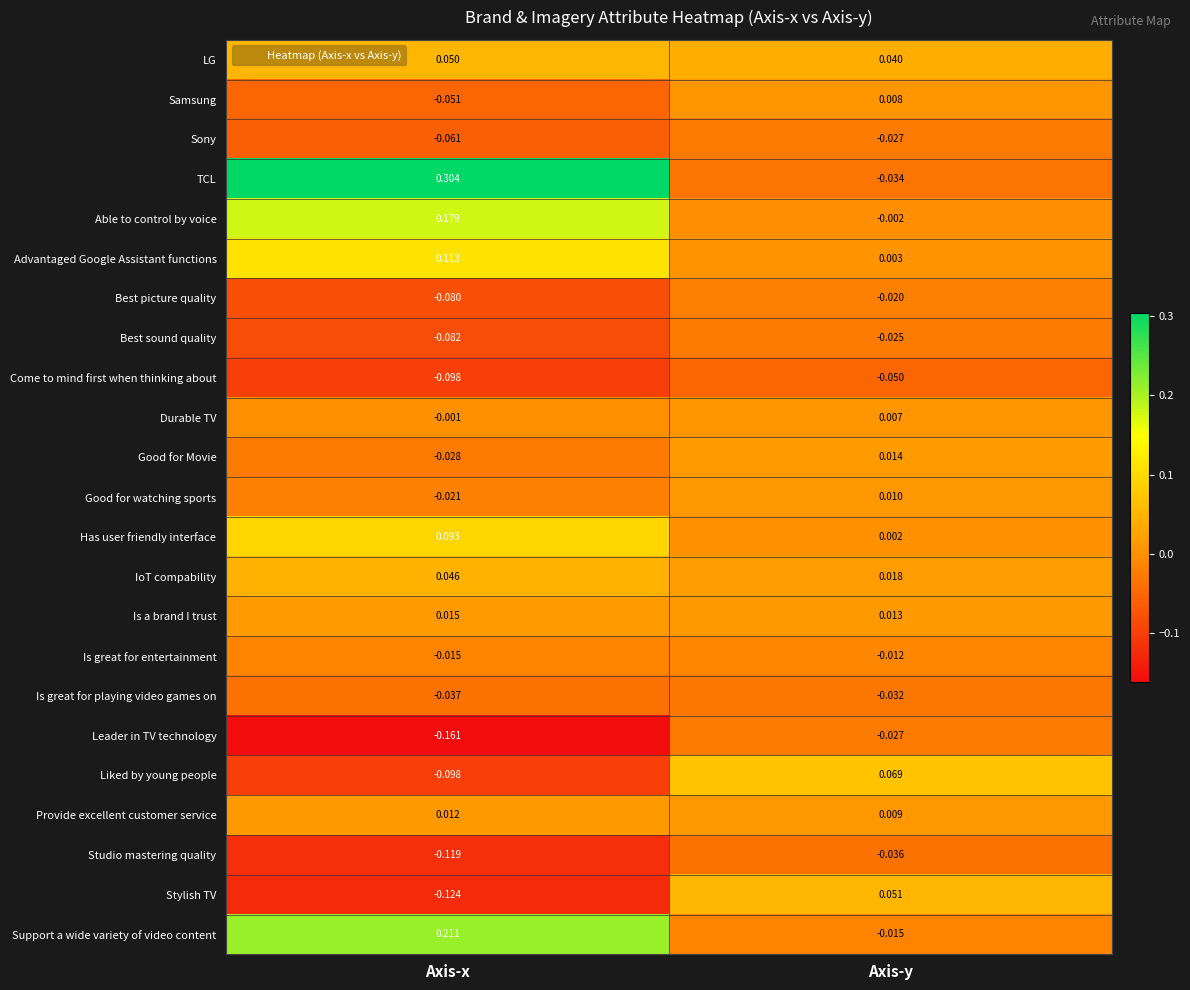

Which series has the widest spread of values?

TCL